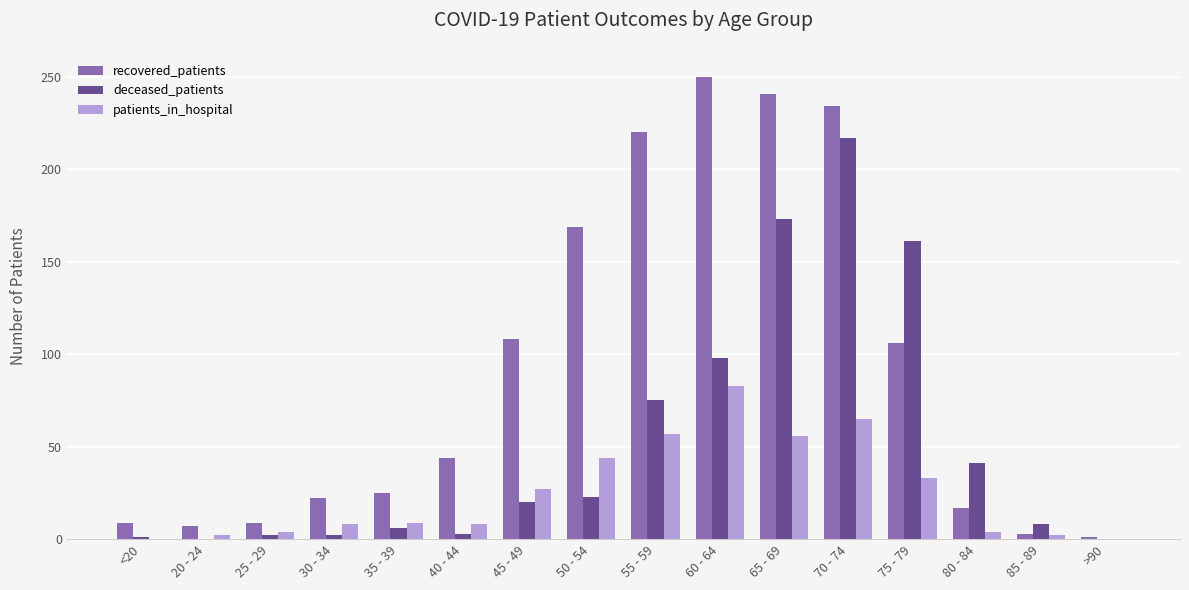

Which series has the largest total across all categories?

recovered_patients